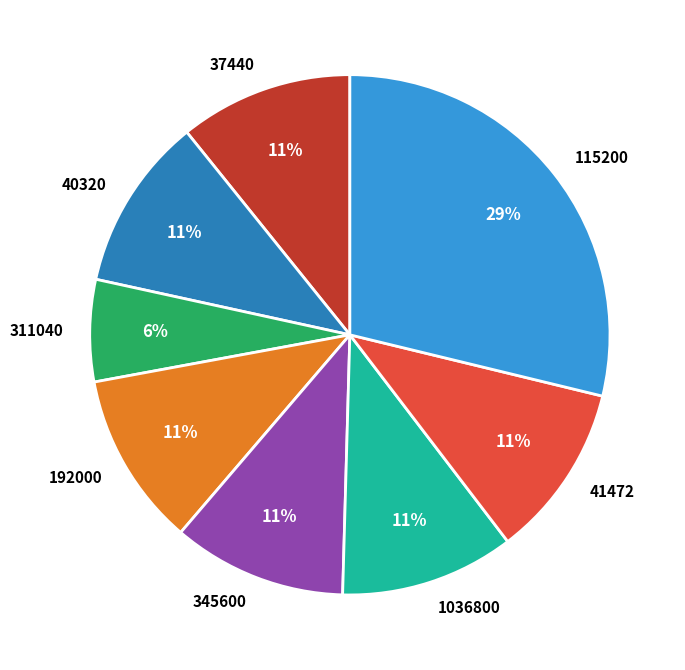

True or false: 40320 accounts for 21% of the total.

False